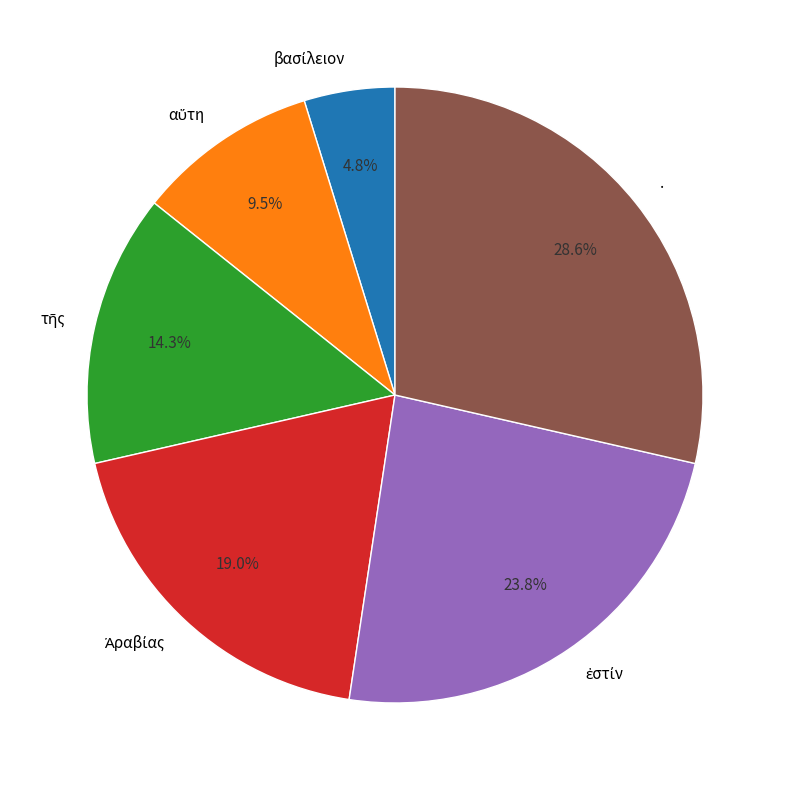

Count the number of slices in the pie.

6